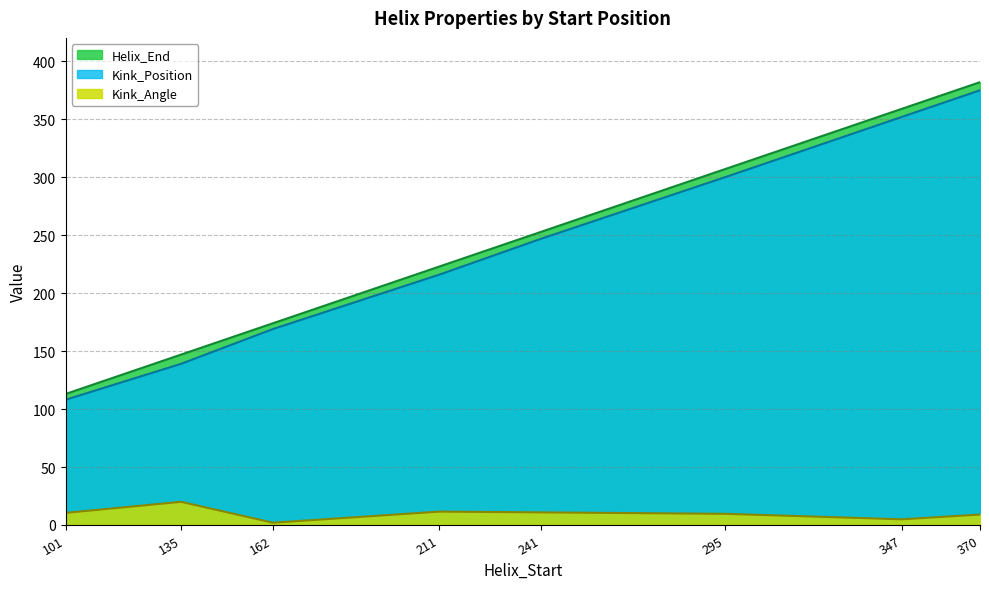

What are all the series names shown in the legend?

Helix_End, Kink_Position, Kink_Angle